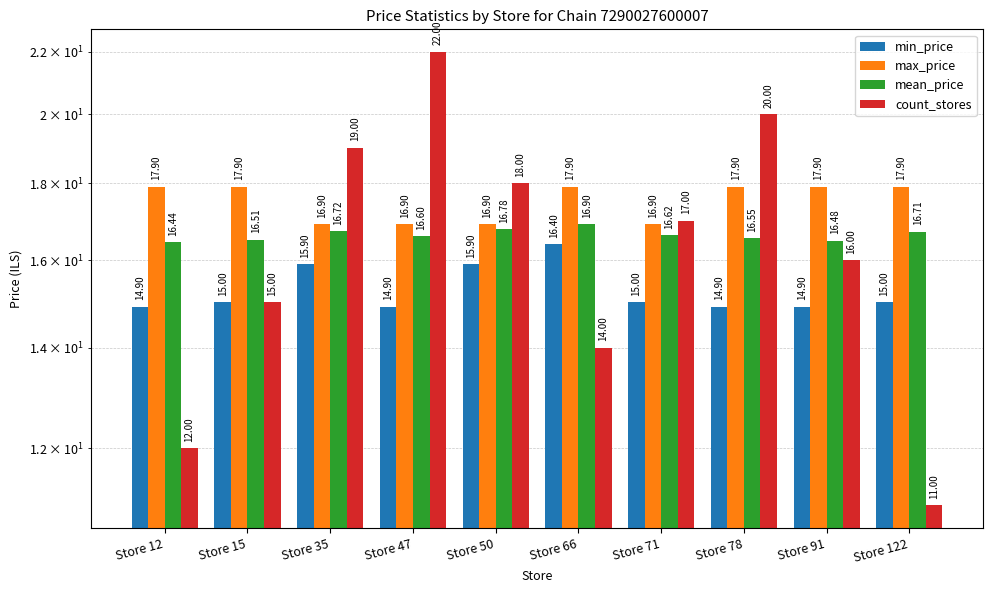

What is the value of the count_stores bar at the 6th from the left?

14.0